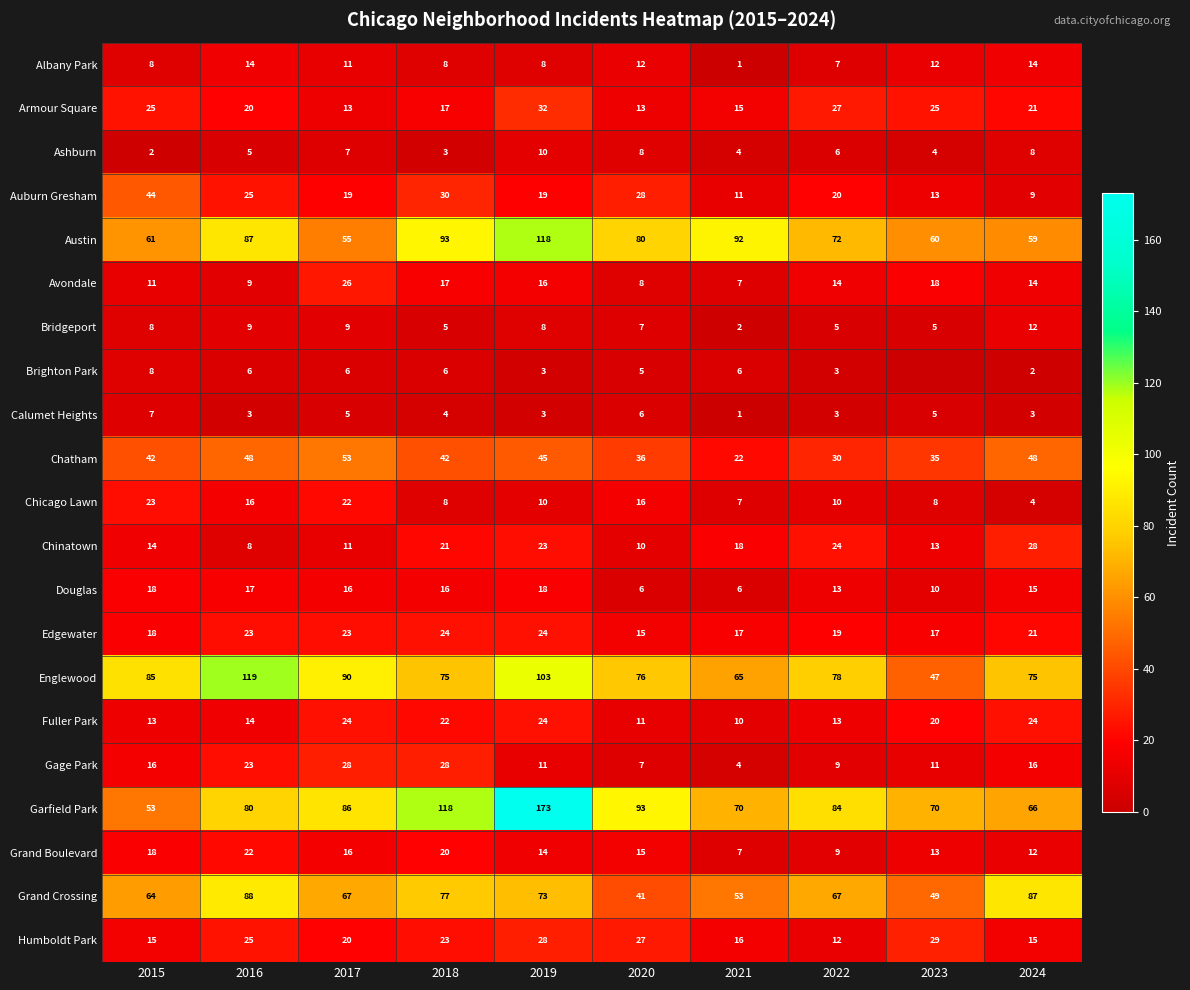

The Bridgeport series shows 5 at 2018. True or false?

True